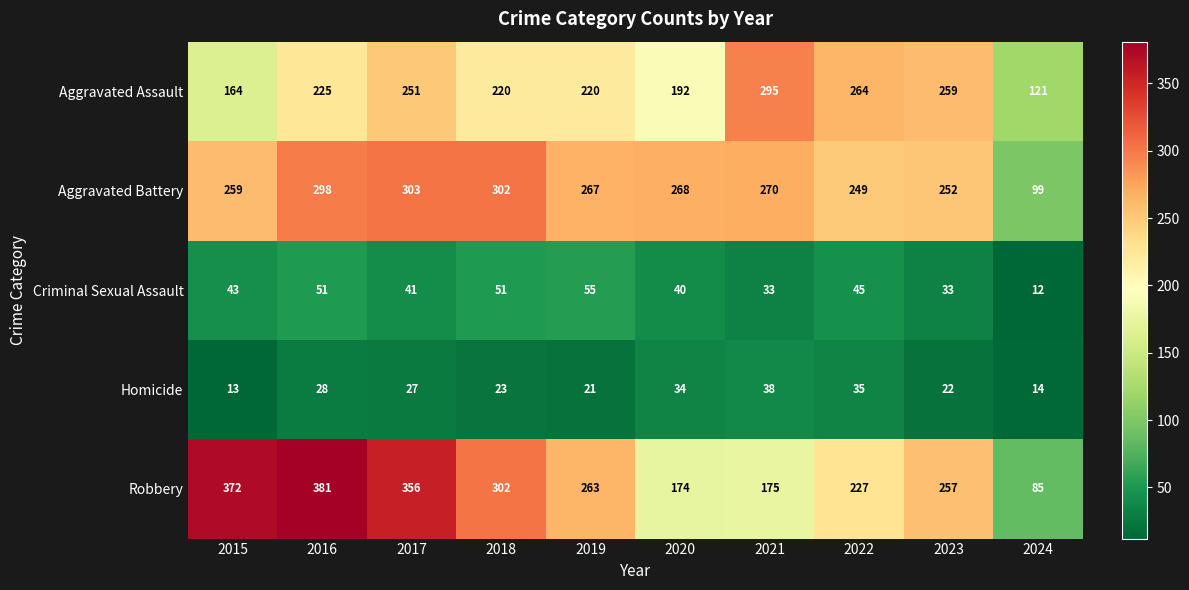

Which series has the largest range (max minus min)?

Robbery